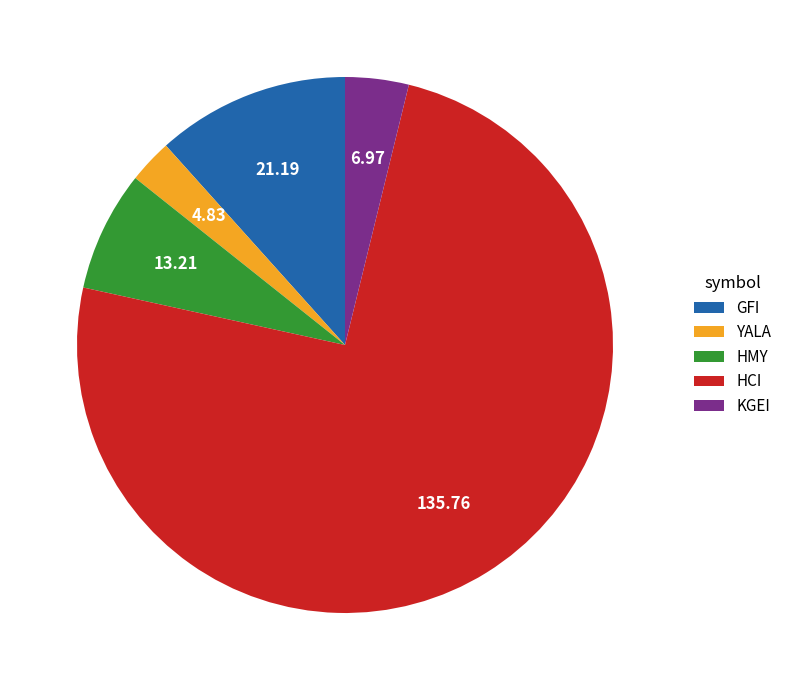

Combined, do YALA and HMY account for over 50%?

No